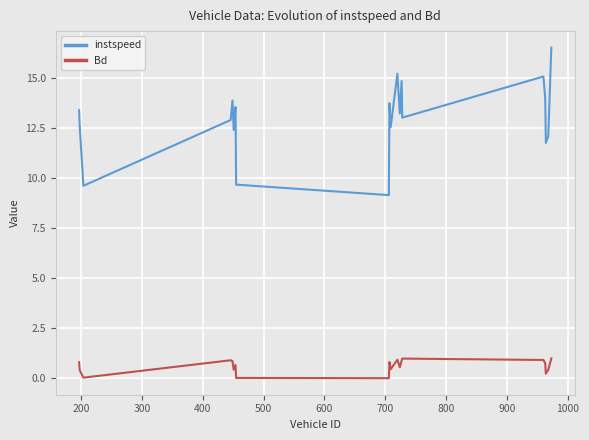

What are all the series names shown in the legend?

instspeed, Bd